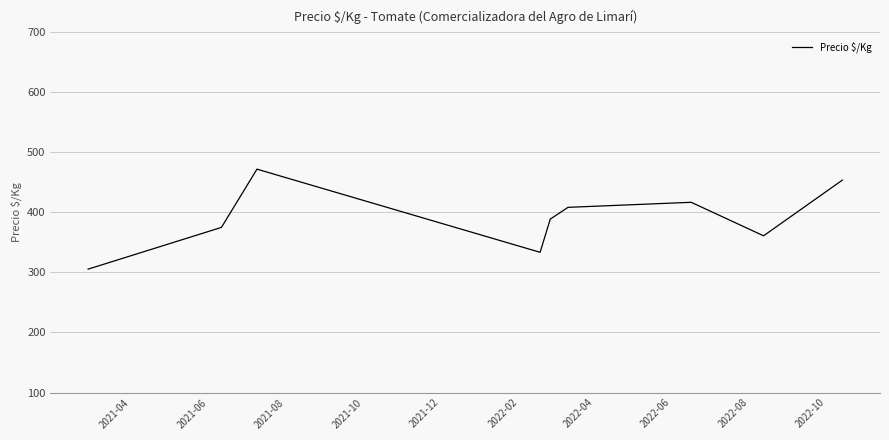

What is the maximum value shown in the chart?

472.0